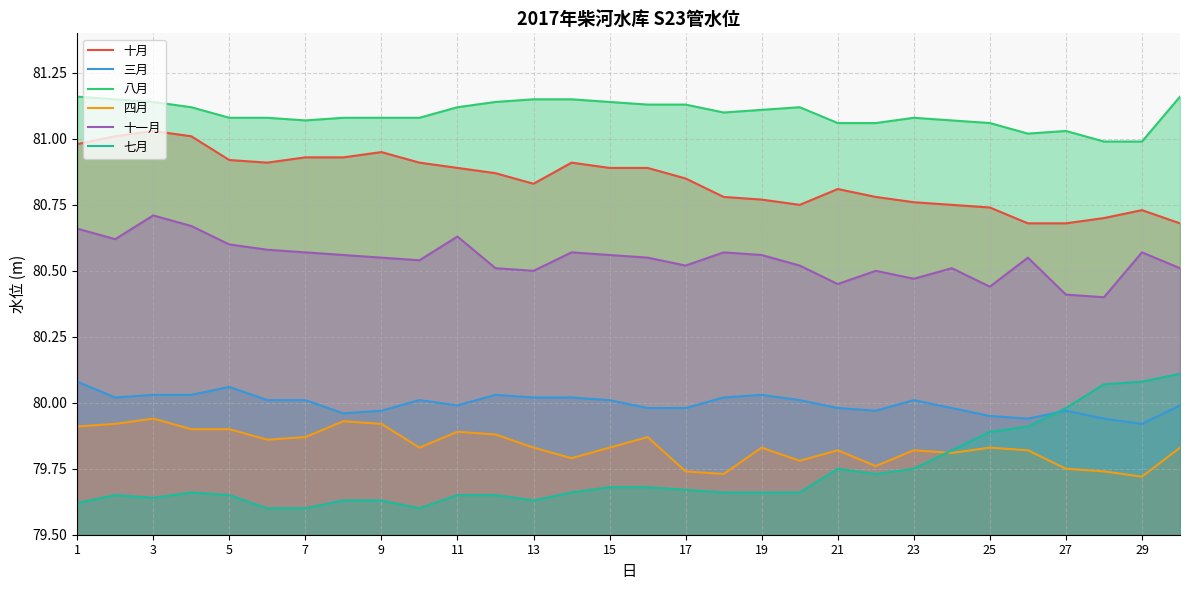

What is the smallest value displayed?

79.6